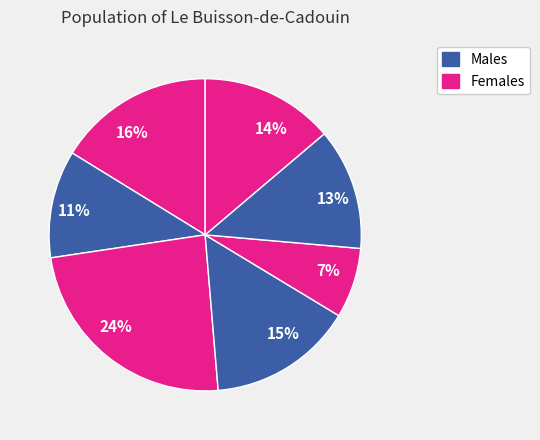

What is the smallest slice in the pie chart?

7%